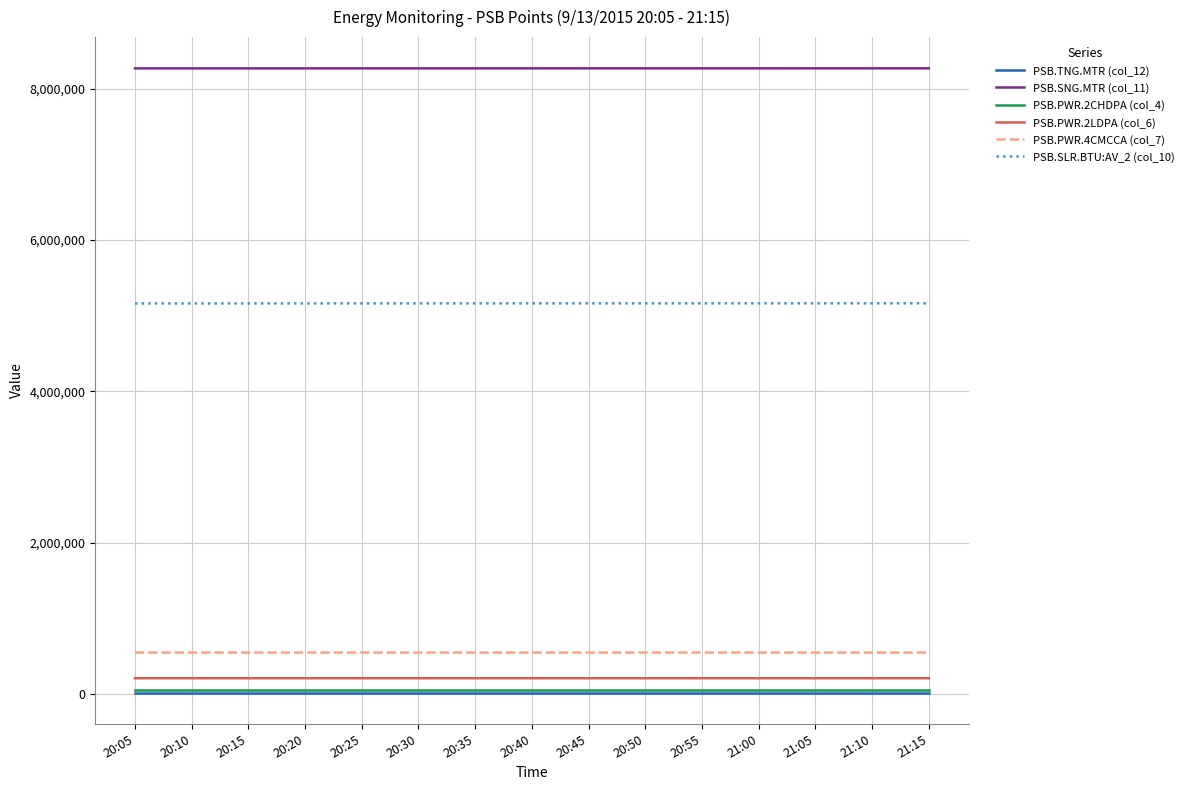

What is the maximum value shown in the chart?

8266690